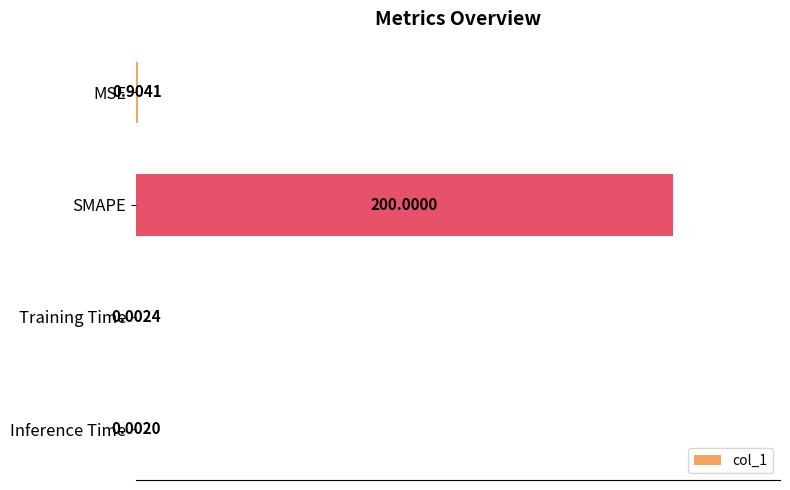

What is the average value?

50.2